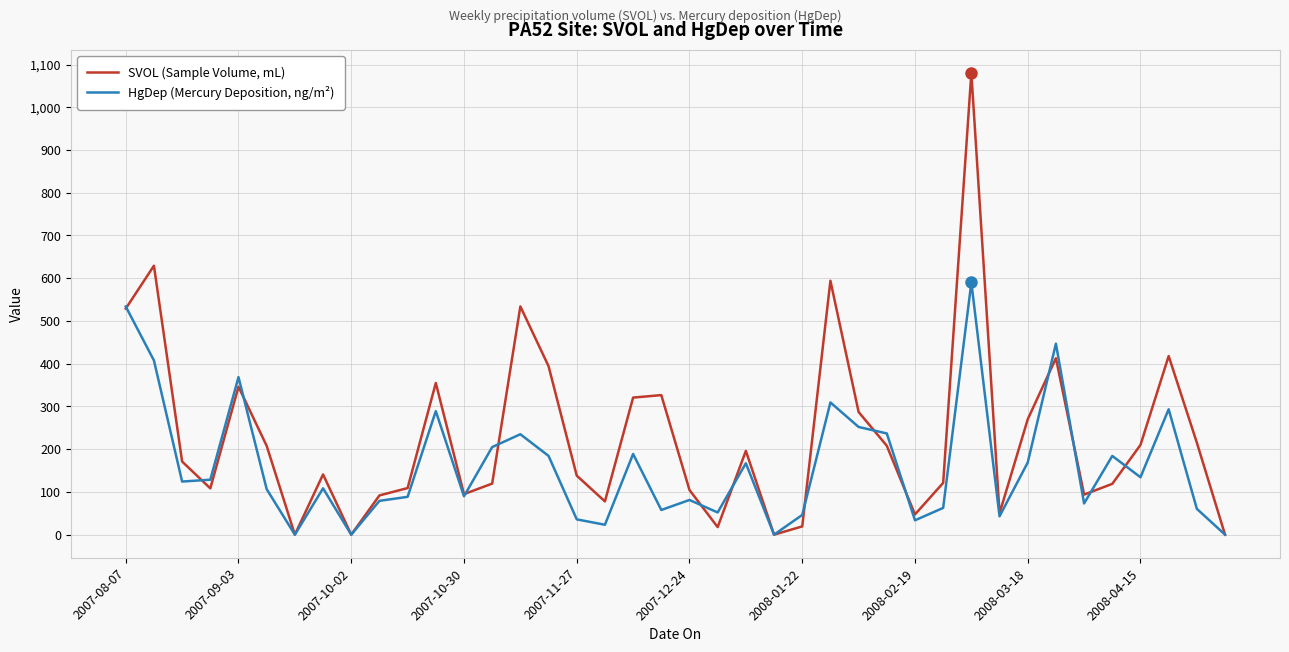

What is the greatest value displayed?

1080.2